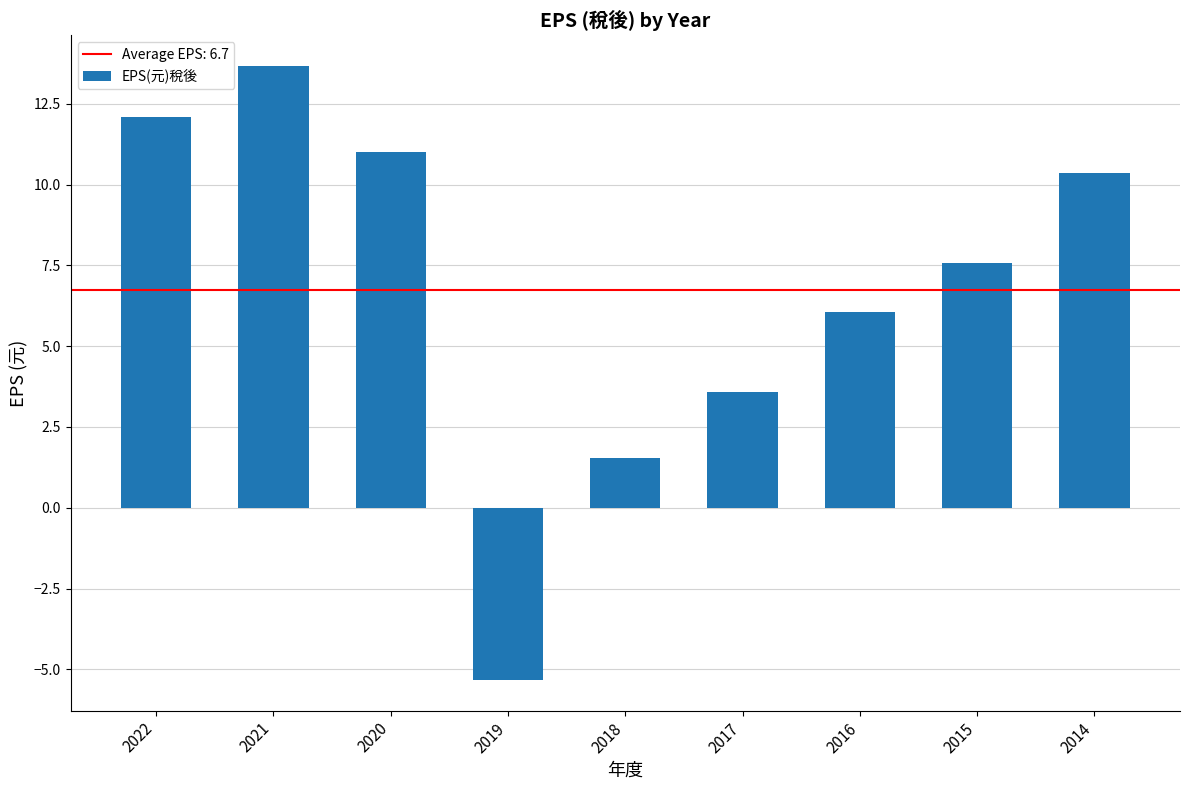

What is the difference between the second highest and minimum values?

17.4